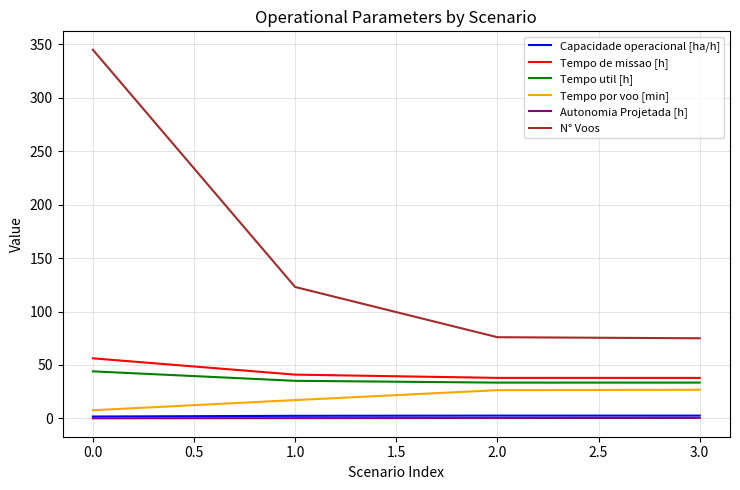

Where does the Tempo util [h] series first go above 35?

0.0